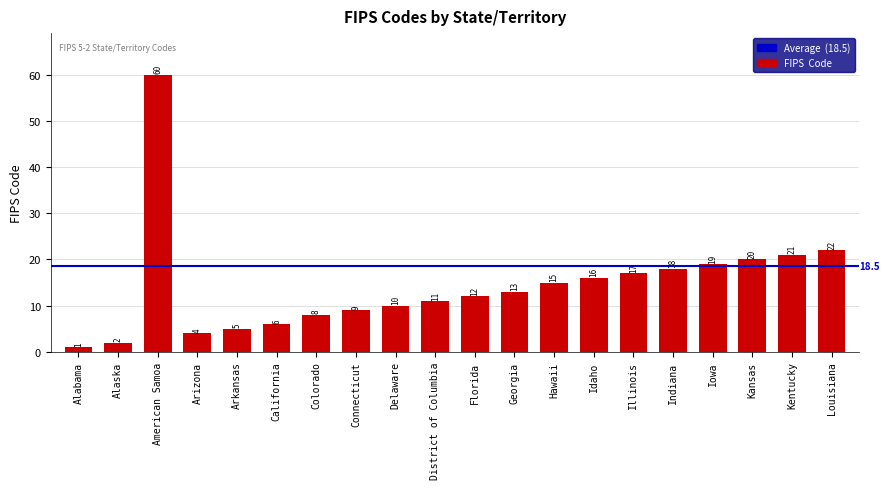

What is the value of the 11th bar from the left?

12